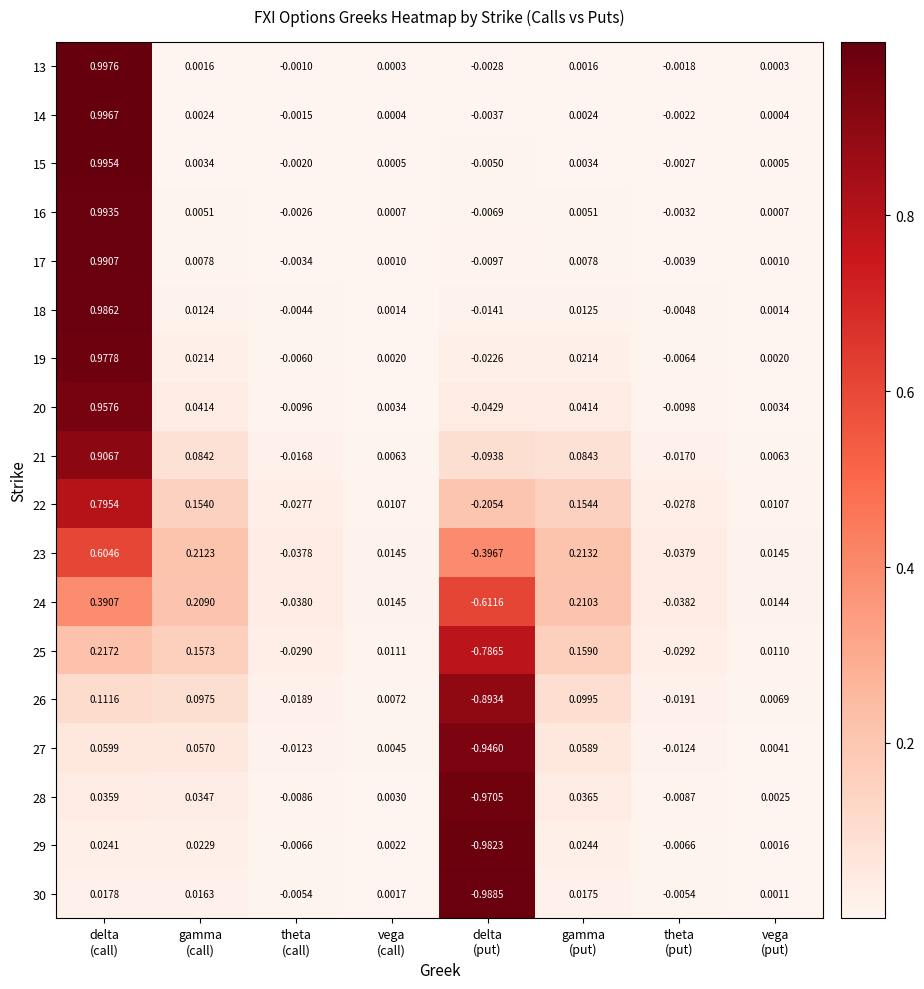

At delta
(put), list the series in order from smallest to largest.

30, 29, 28, 27, 26, 25, 24, 23, 22, 21, 20, 19, 18, 17, 16, 15, 14, 13